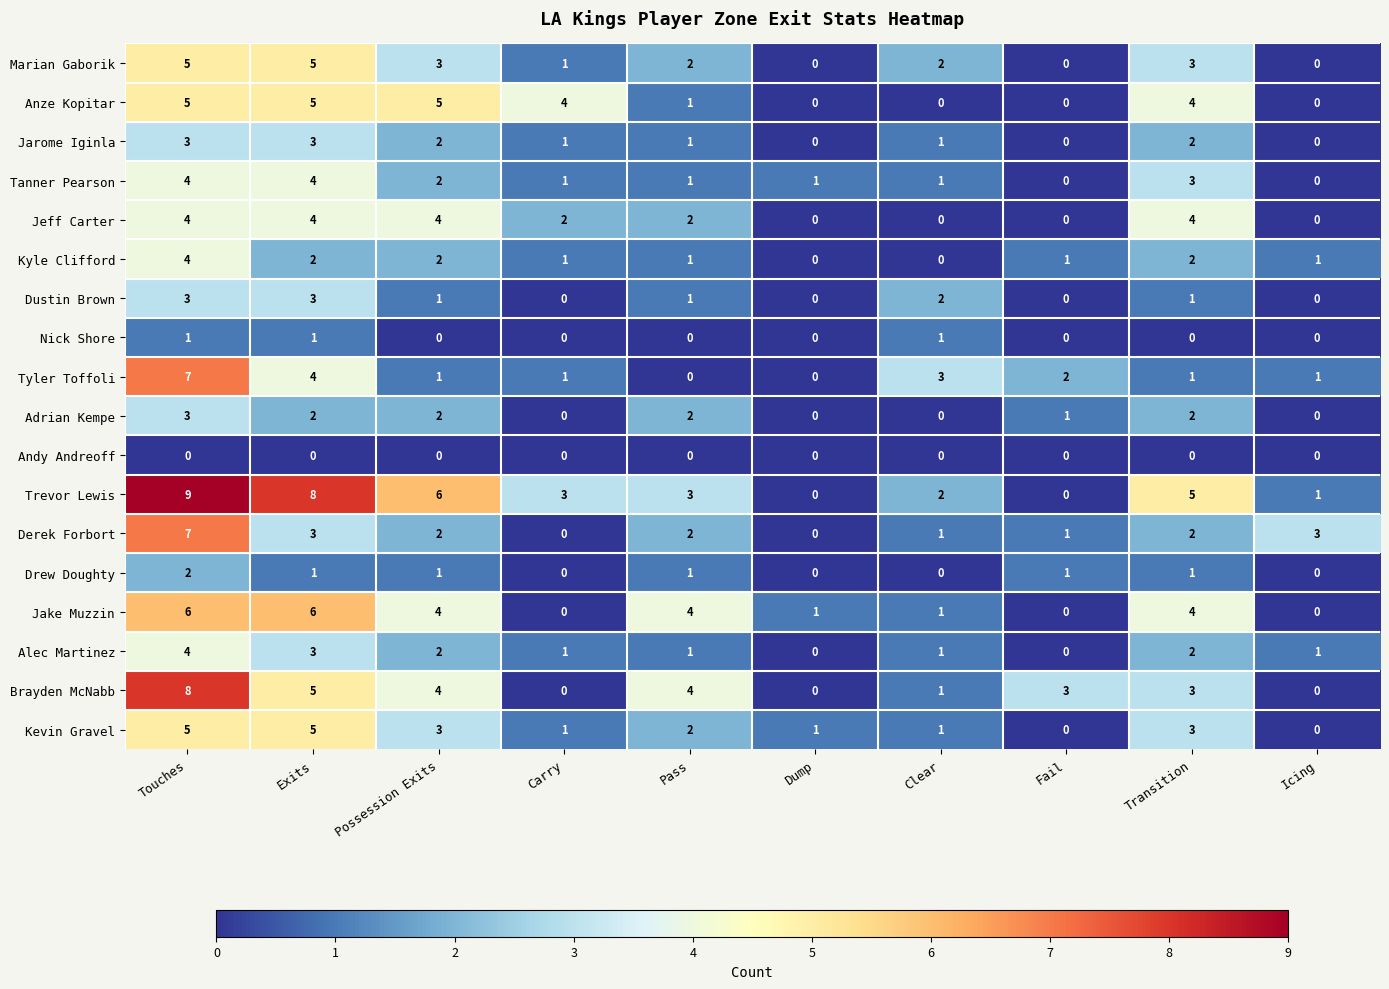

What is the difference between the maximum and minimum values in the Jarome Iginla series?

3